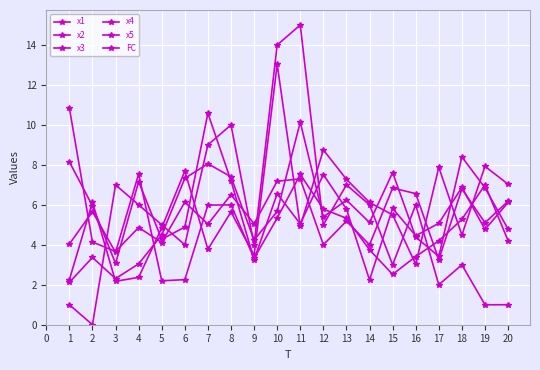

The value of x4 at 4 is 10.5. True or false?

False